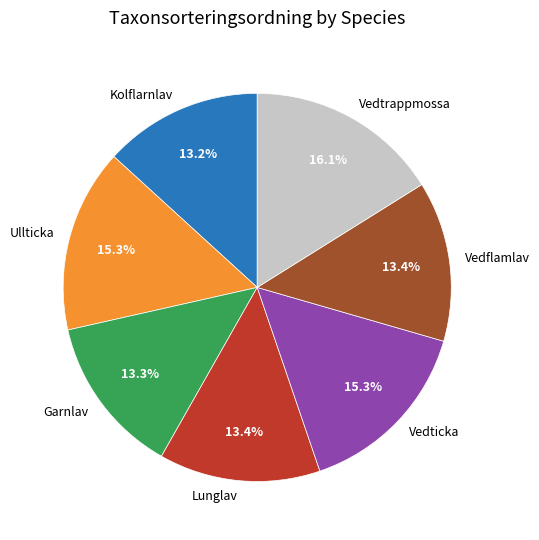

How many segments does this pie chart have?

7